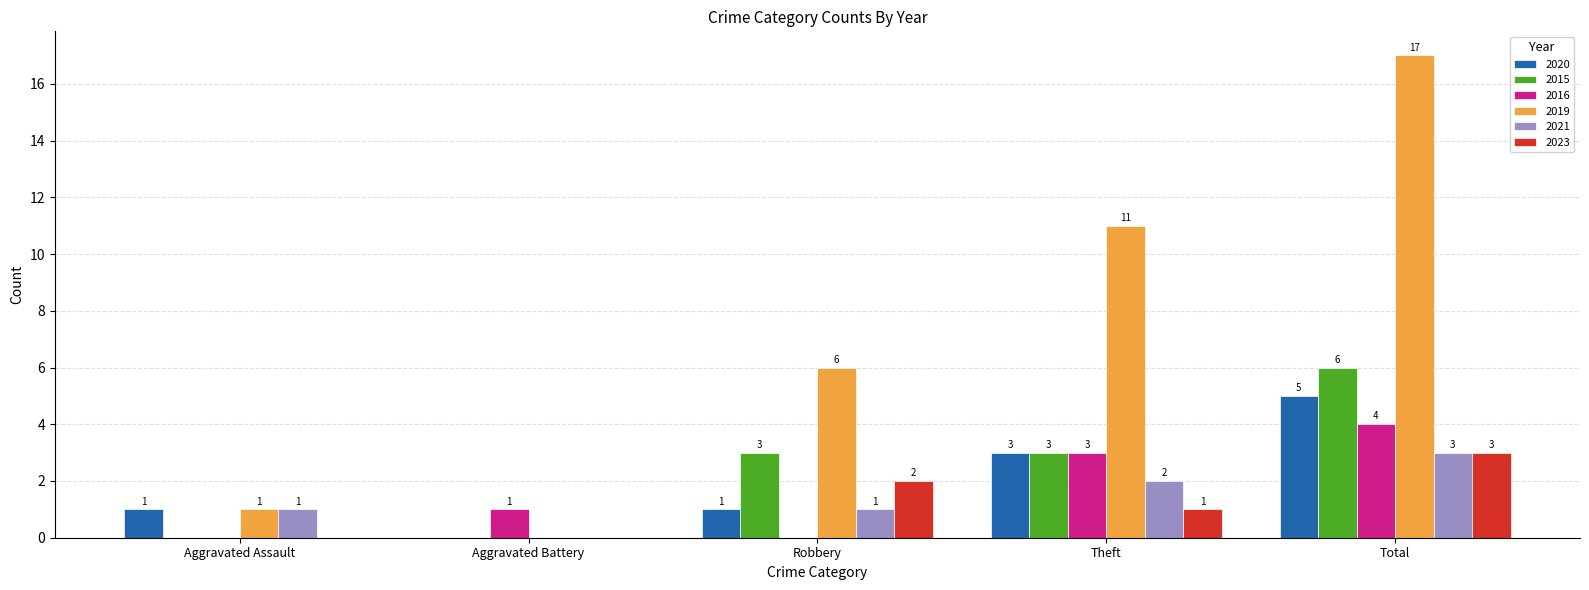

What is the total value across all series at Total?

38